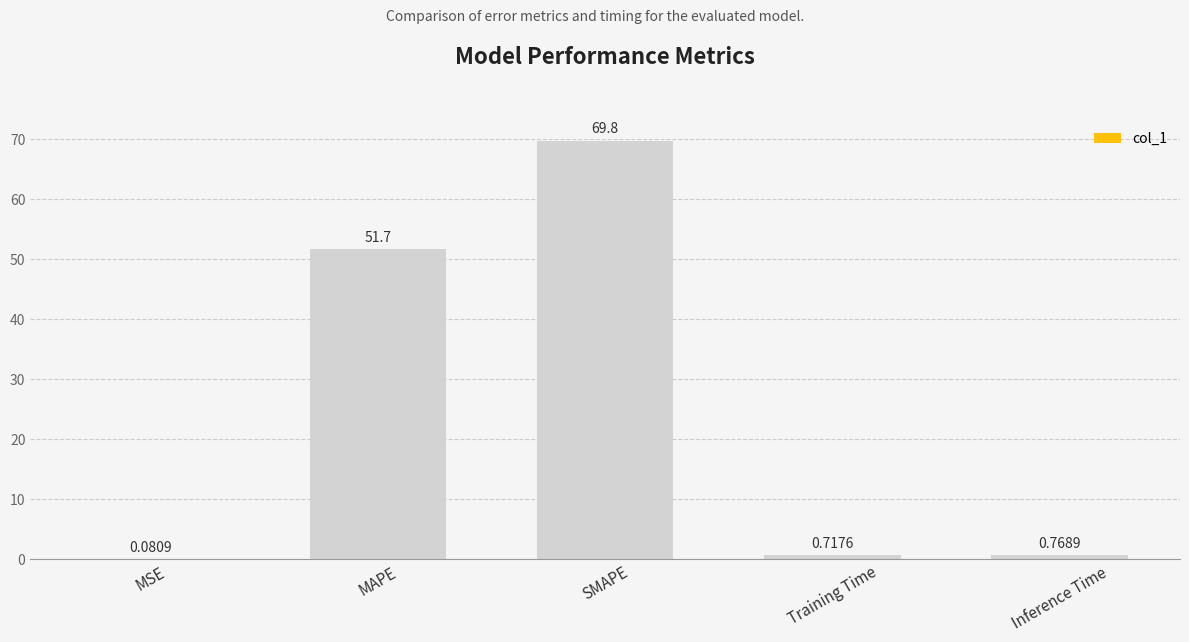

At which label is the value closest to 34?

MAPE